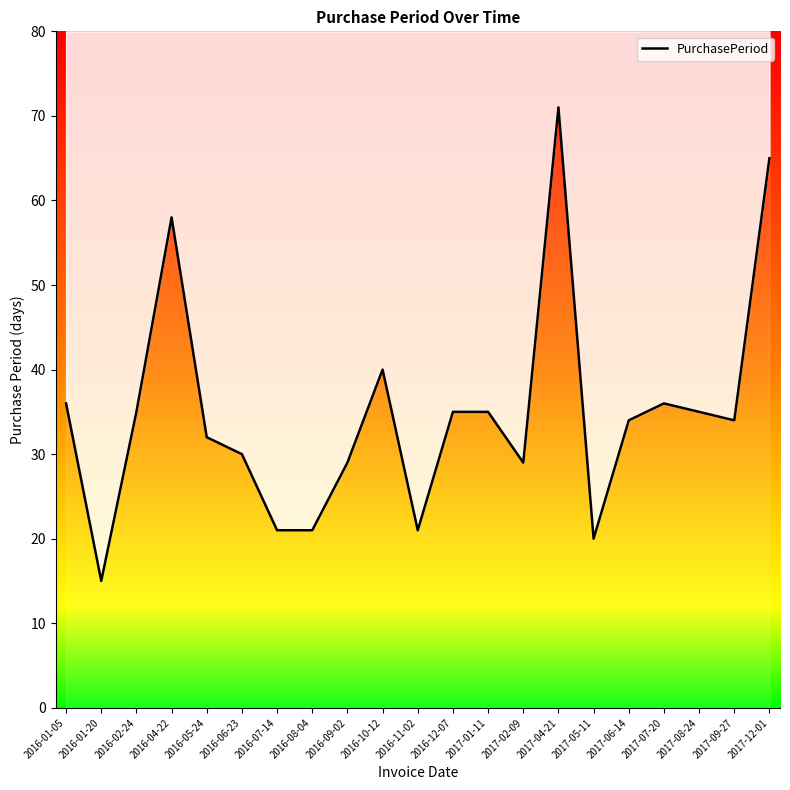

What is the difference between the second highest and minimum values?

50